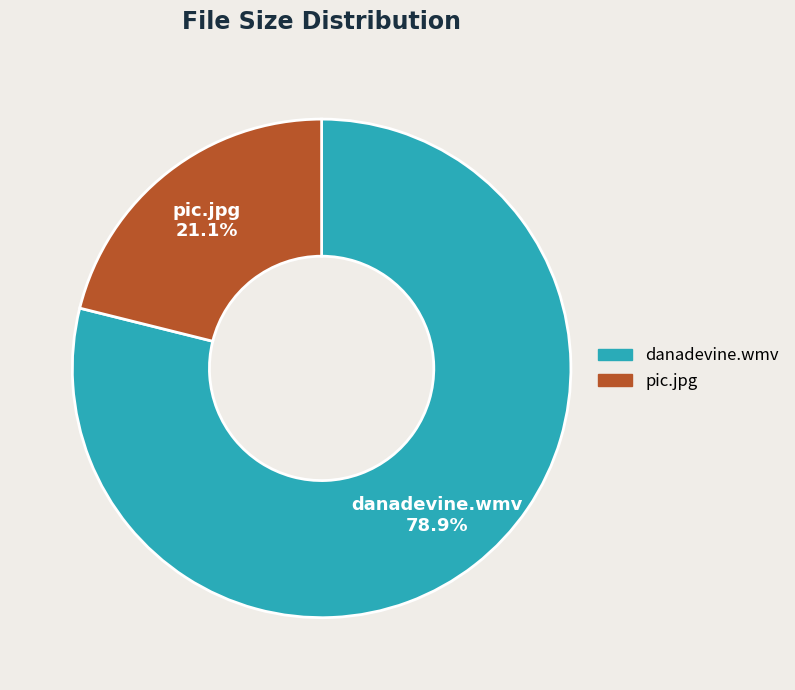

Rank the categories by value from highest to lowest.

danadevine.wmv, pic.jpg